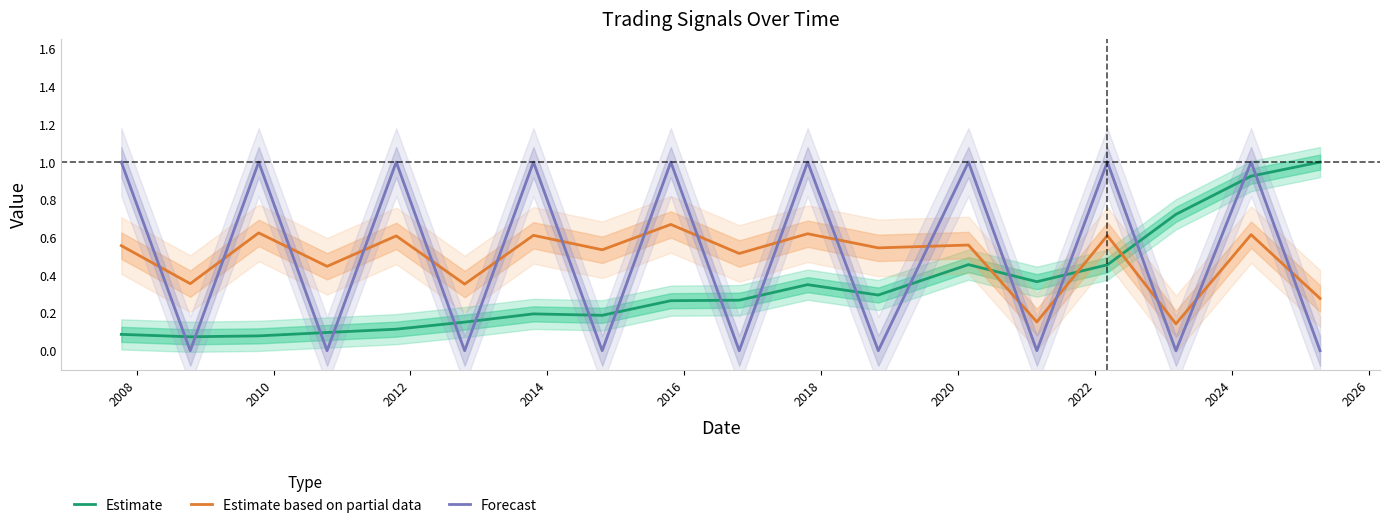

How many intersections are there between Forecast and Estimate based on partial data?

17